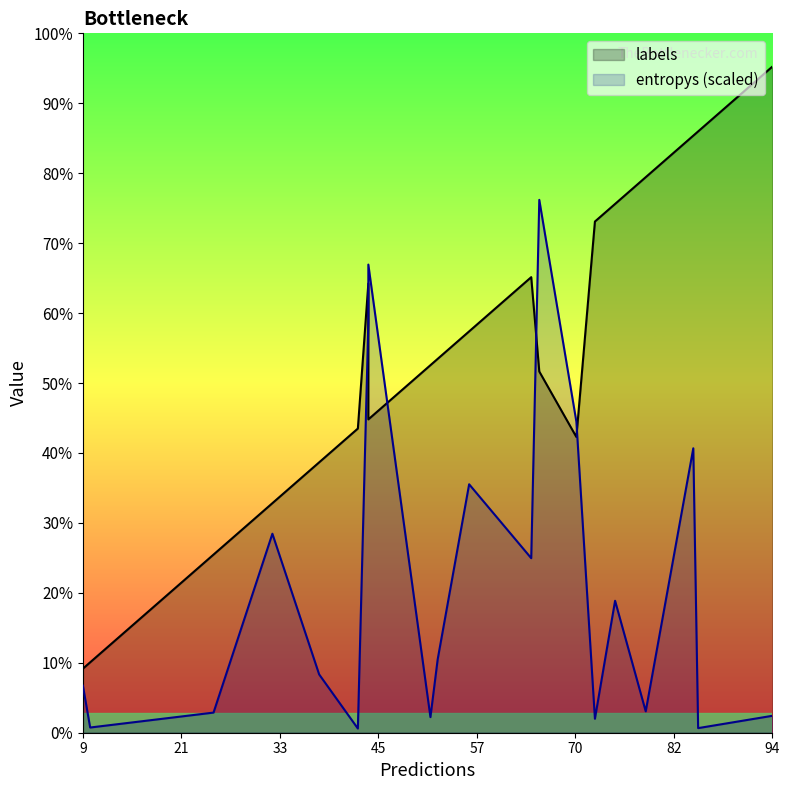

What is the sum of the entropys values at 0 and 15?

1.2